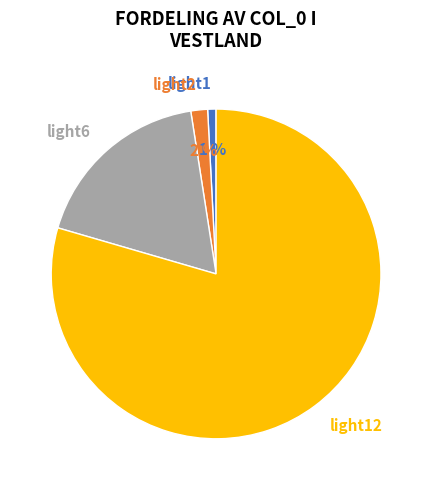

Is the sum of light2 and light12 greater than half?

Yes